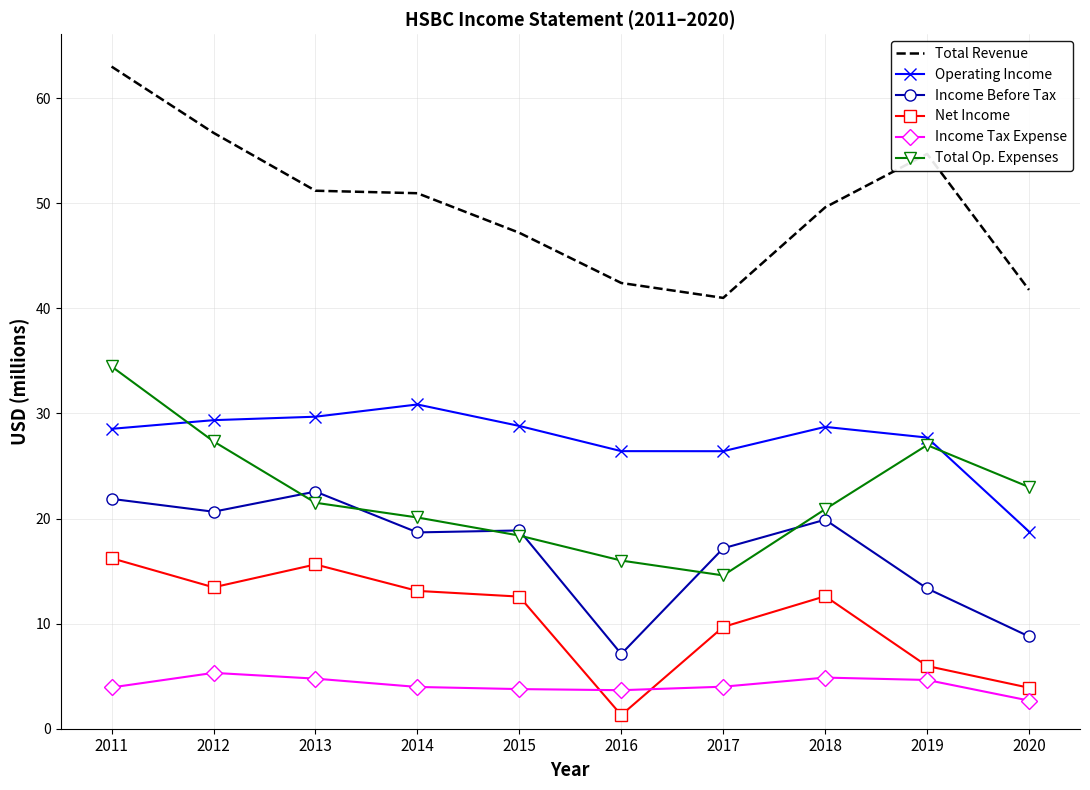

At which category is the sum across all series the highest?

2011